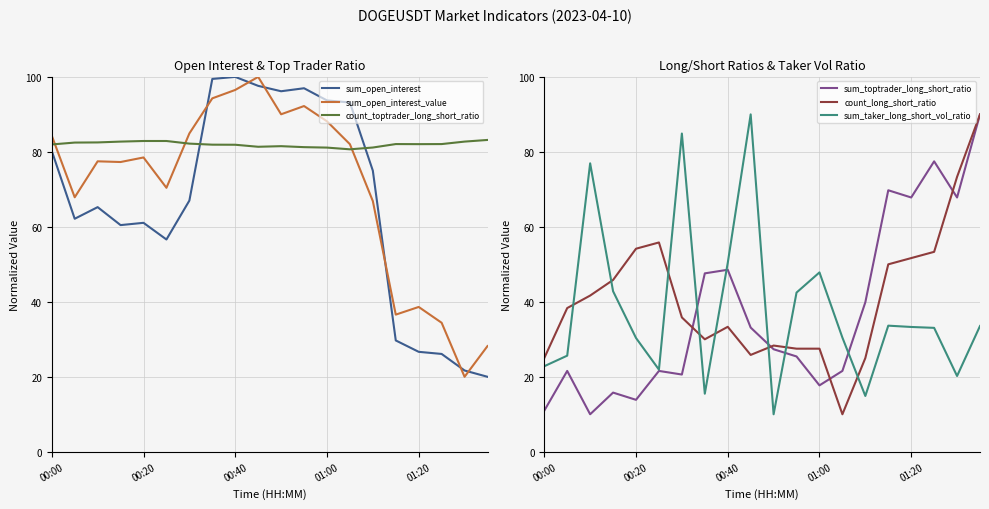

What is the sum of the count_toptrader_long_short_ratio values at 7 and 19?

165.1